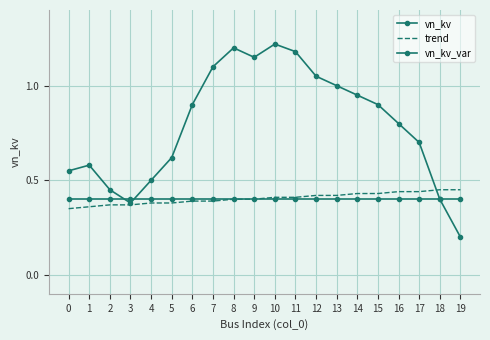

What is the smallest value displayed?

0.2